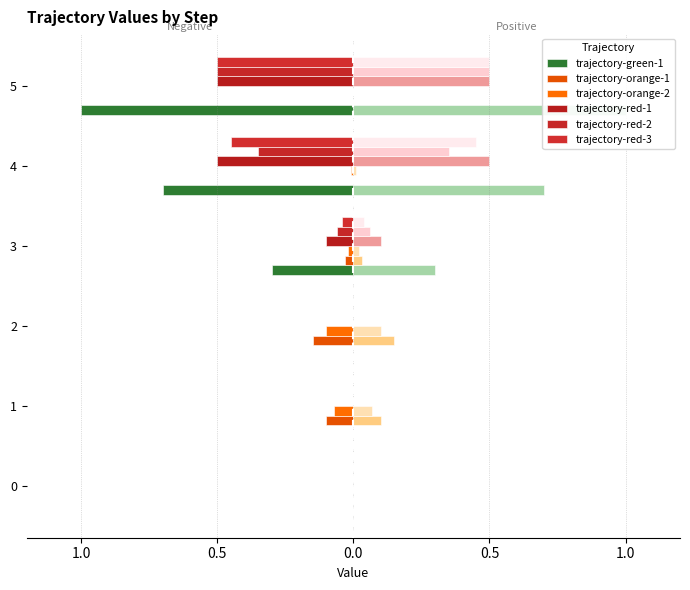

At which label does trajectory-red-3 reach its minimum?

5